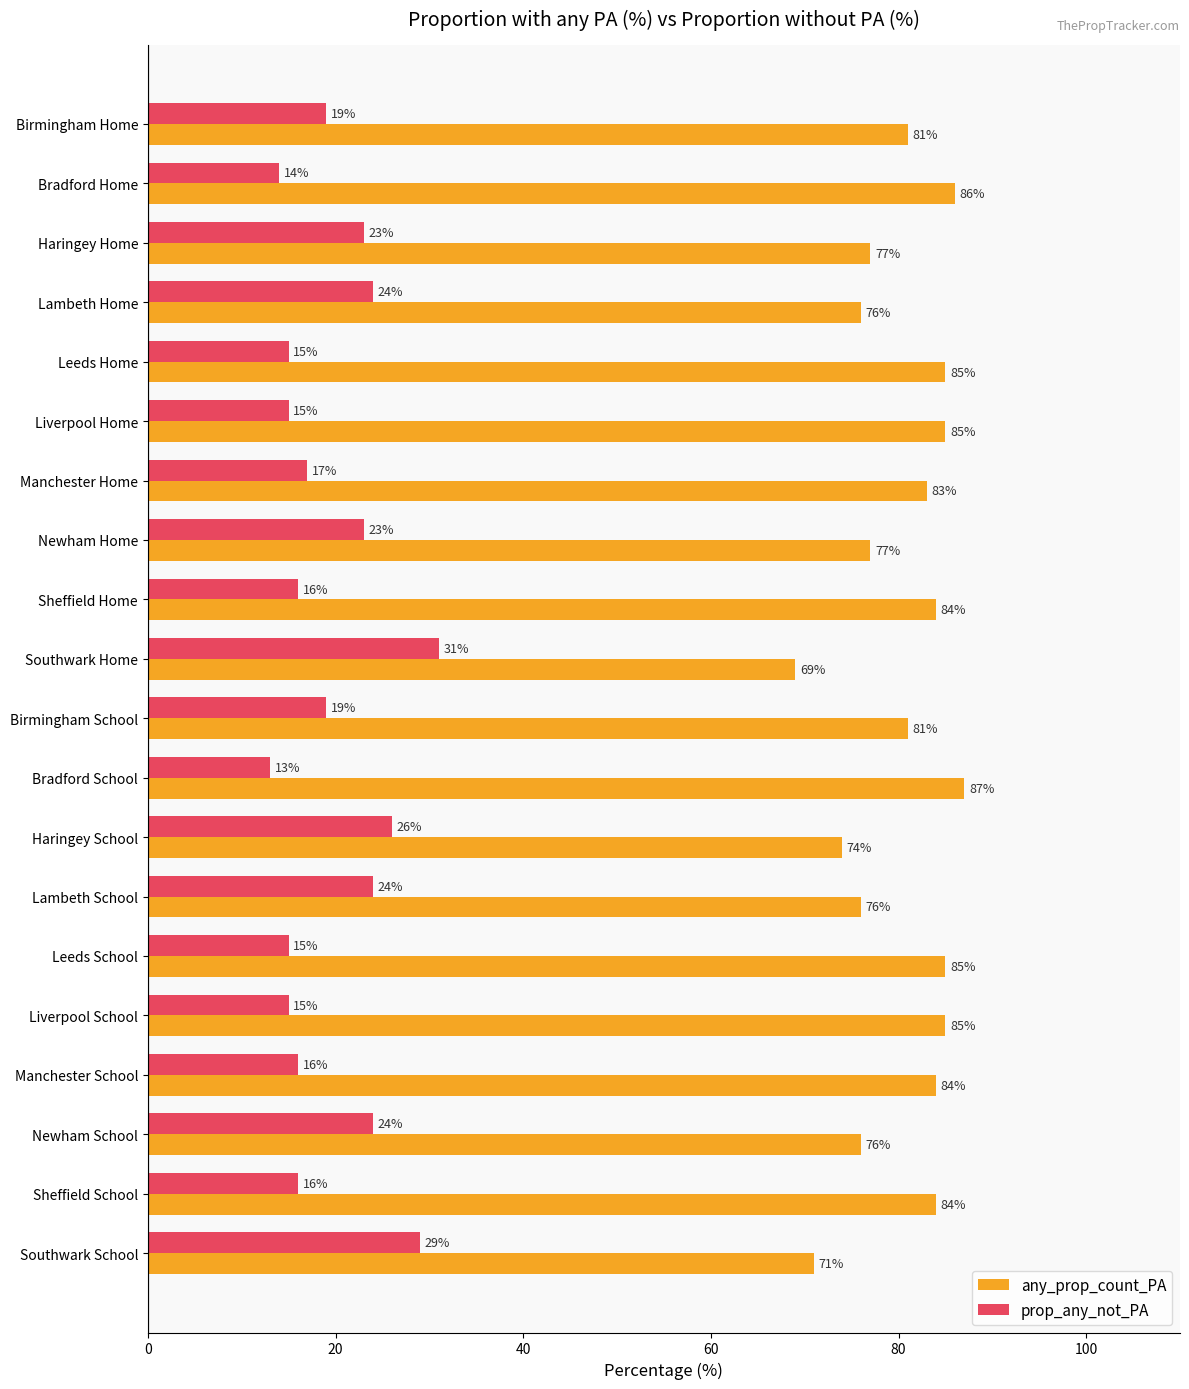

What is the spread (max minus min) of values at Bradford School?

74